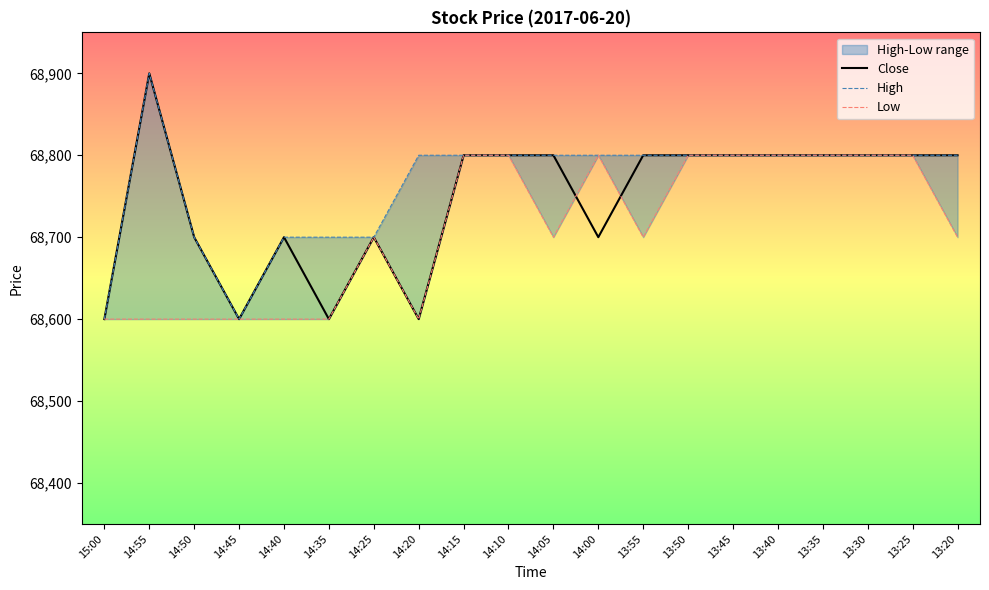

What is the total value across all series at 14:35?

205900